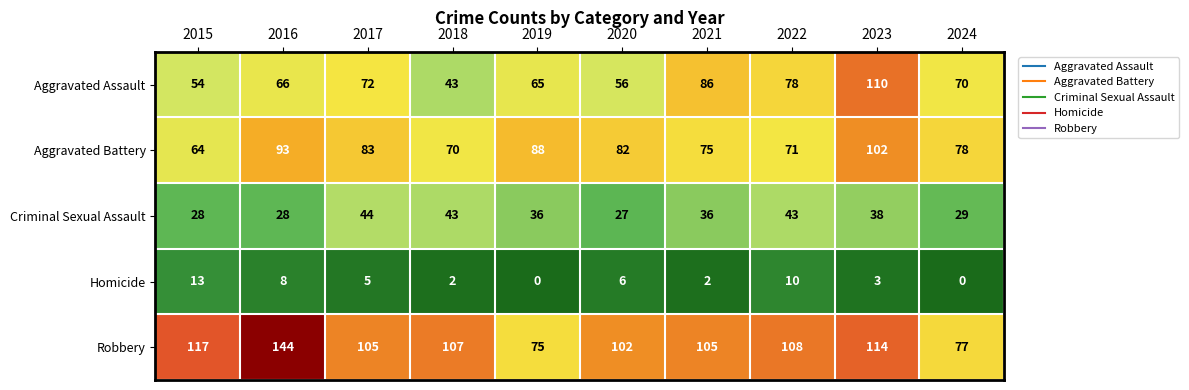

What is the average value of the Criminal Sexual Assault series?

35